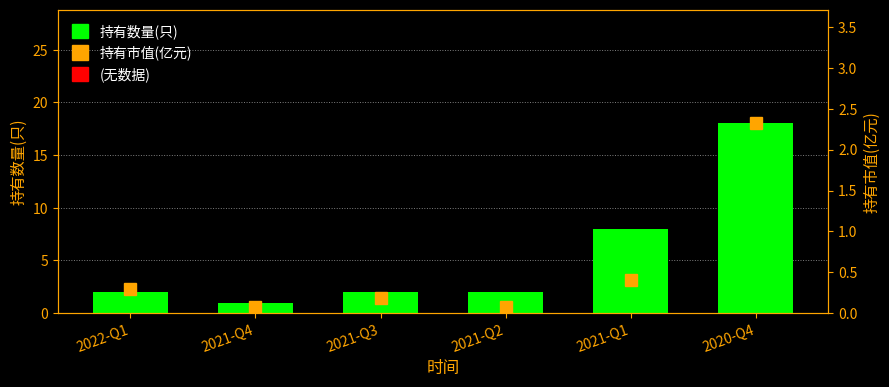

Rank the series by their maximum value, from lowest to highest.

持有市值(亿元), 持有数量(只)